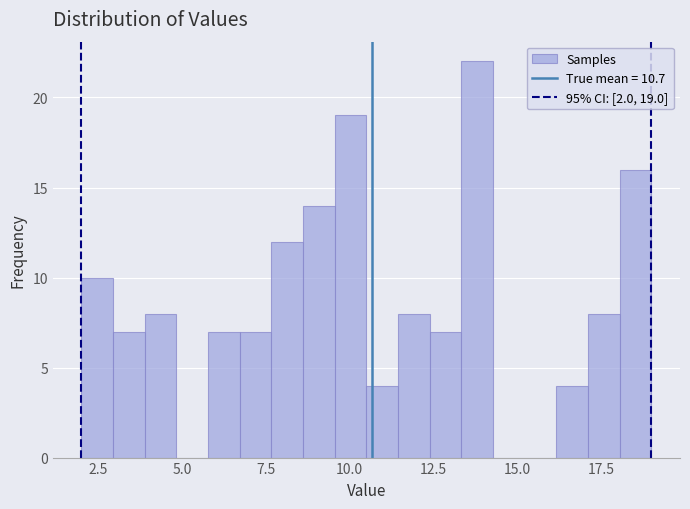

Read against the x-axis, roughly where is the centre of the tallest bar?

14.0